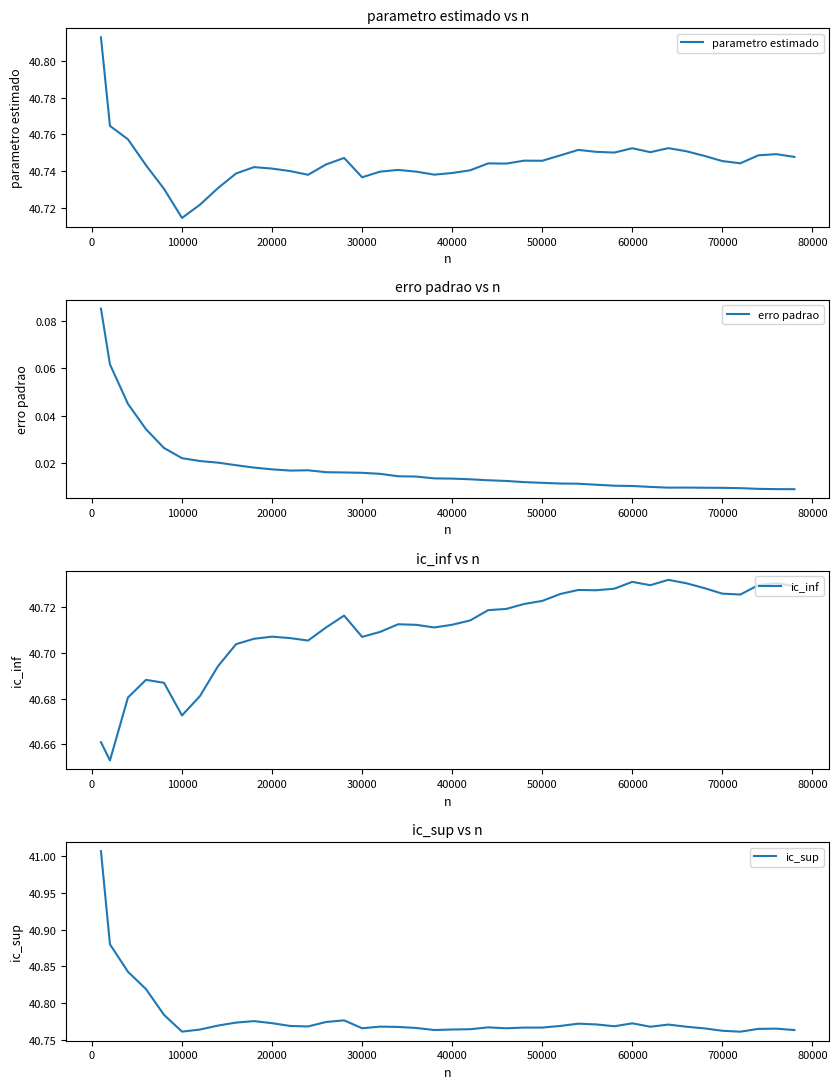

Where is parametro estimado nearest to the value 40?

10000